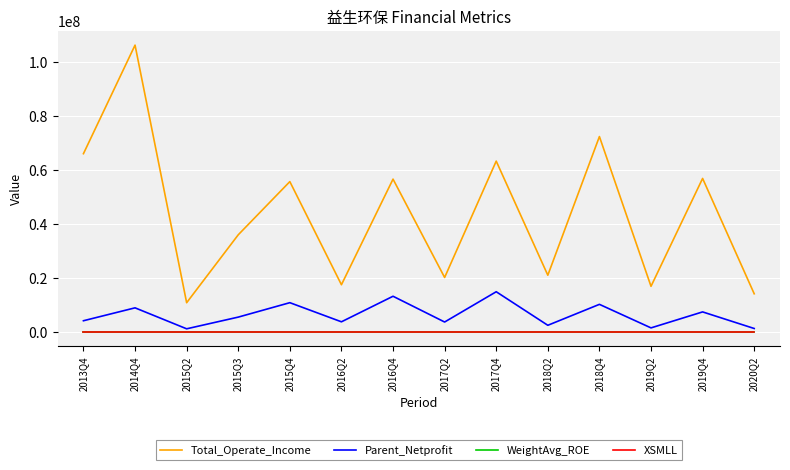

True or false: Parent_Netprofit has more than 1 points higher than both neighbors.

True